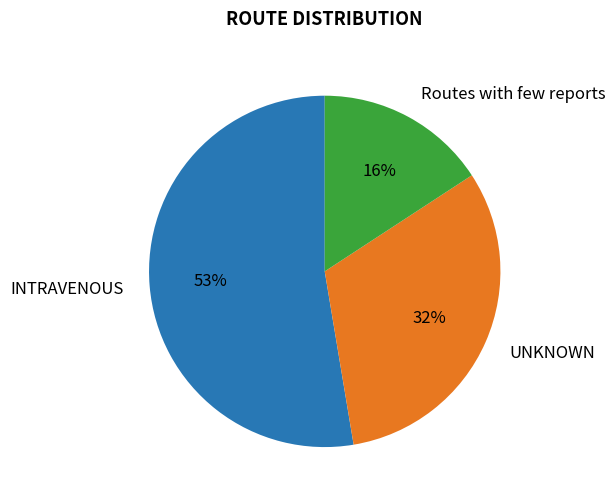

Which category has the smallest portion of the pie?

Routes with few reports